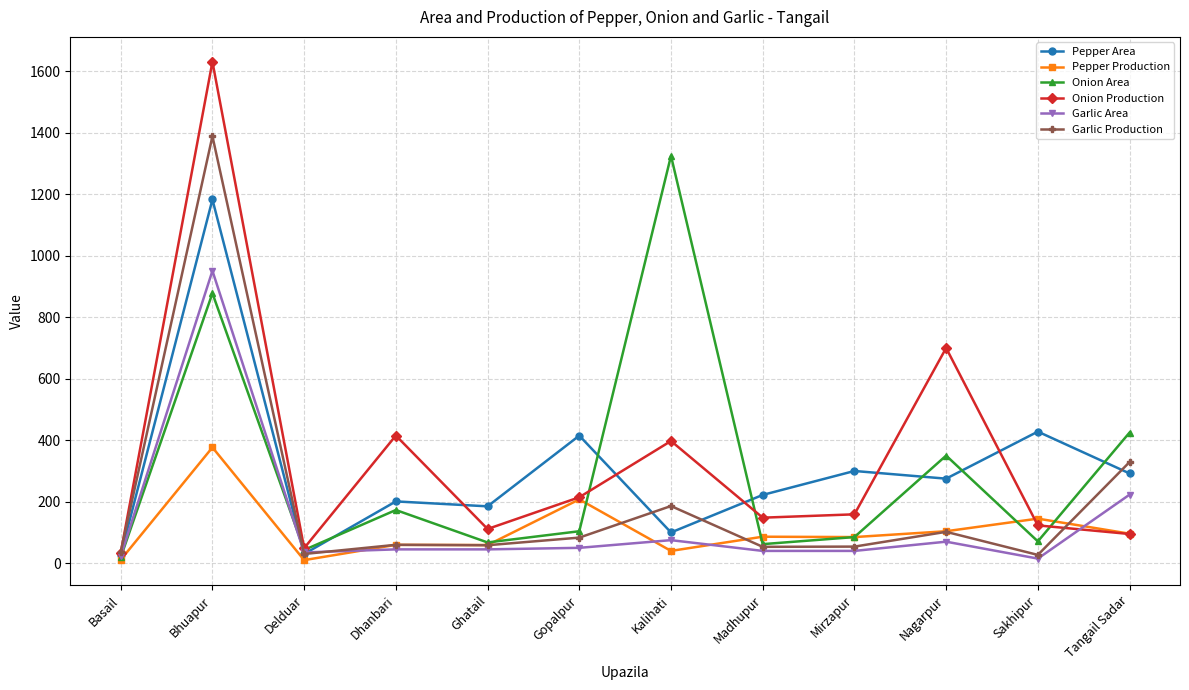

Where does the Pepper Production series first go above 86?

Bhuapur